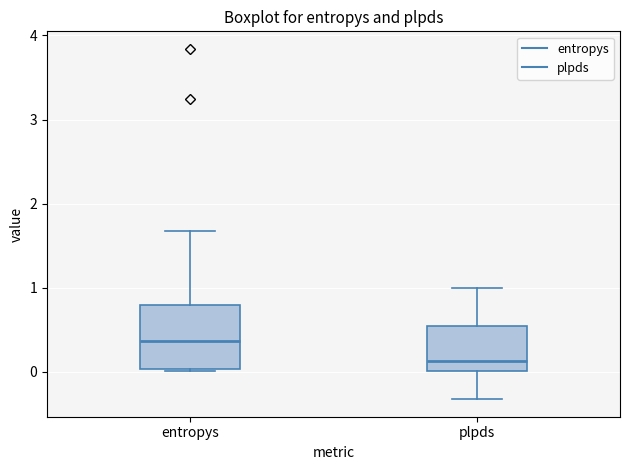

Reading left to right, transcribe this box plot: for each box, give where its median line is, the range the box spans, and where its two whiskers end, as read against the y-axis. The values are not printed on the chart, so give them approximately, as read against the axis.

entropys: median 0.4, box 0.0 to 0.8, whiskers 0.0 to 1.7
plpds: median 0.1, box 0.0 to 0.5, whiskers -0.3 to 1.0